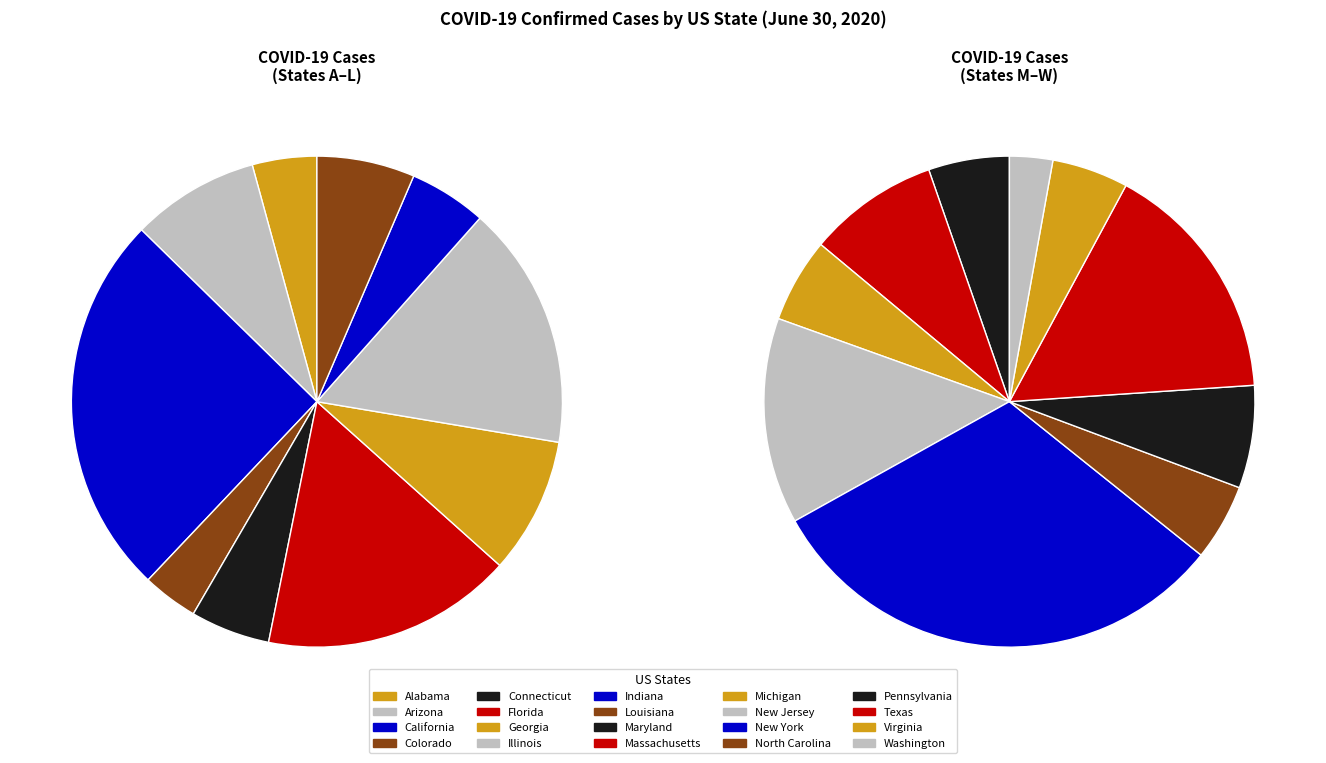

Is it true that Florida is 1% of the pie?

False